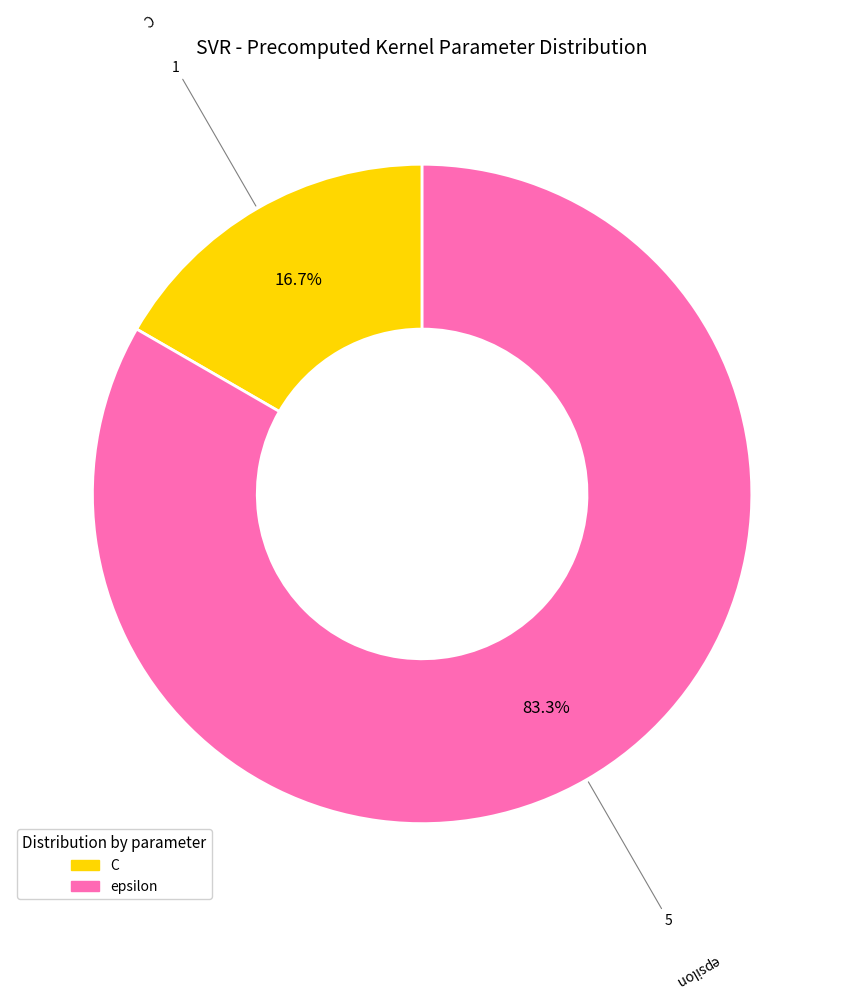

To the nearest percent, what percentage of the pie is epsilon?

83%